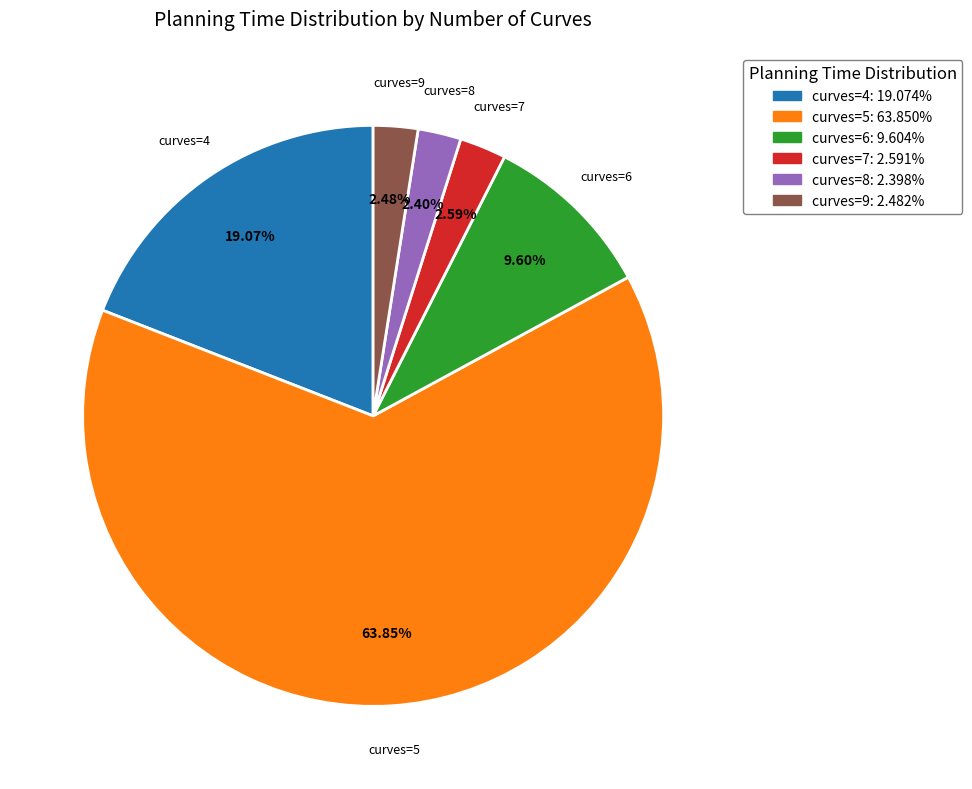

Do curves=6 and curves=4 together represent more than half of the pie?

No